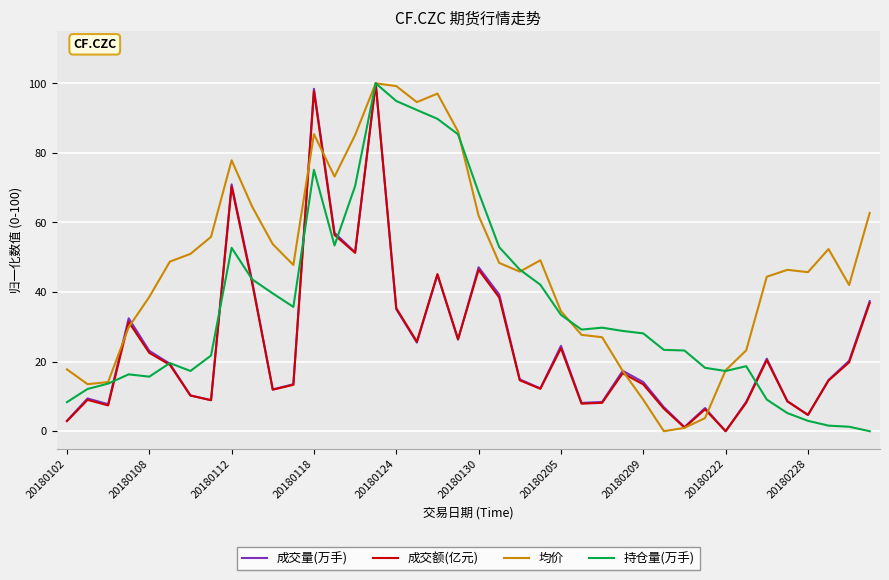

What is the sum of all 持仓量(万手) values?

1438.3